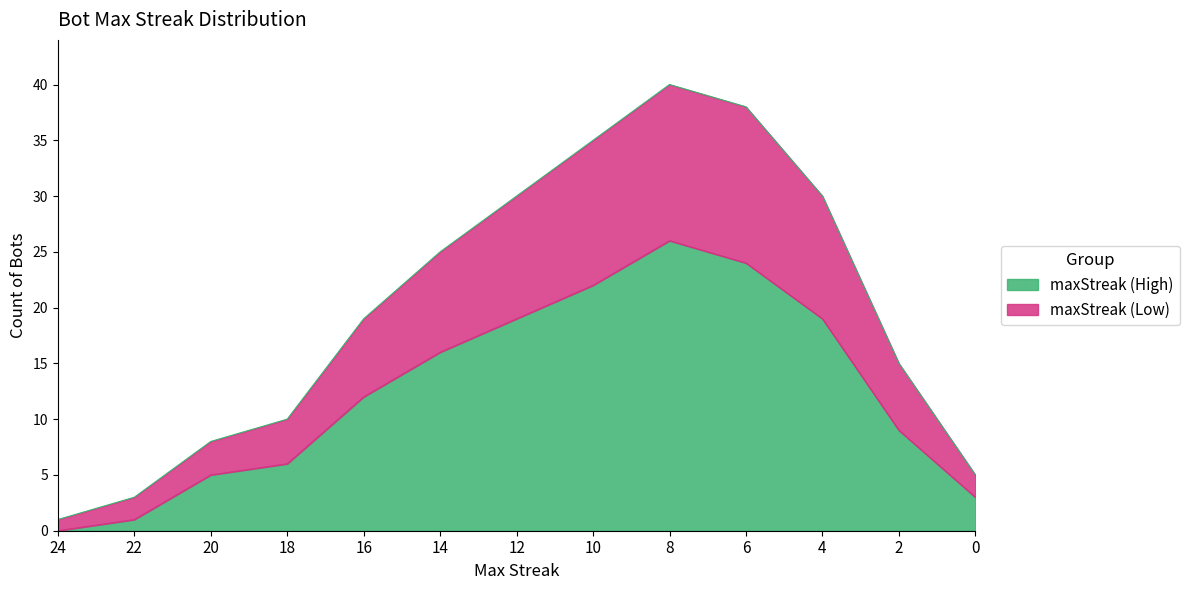

Is it true that maxStreak (High) equals 12 at 16?

True